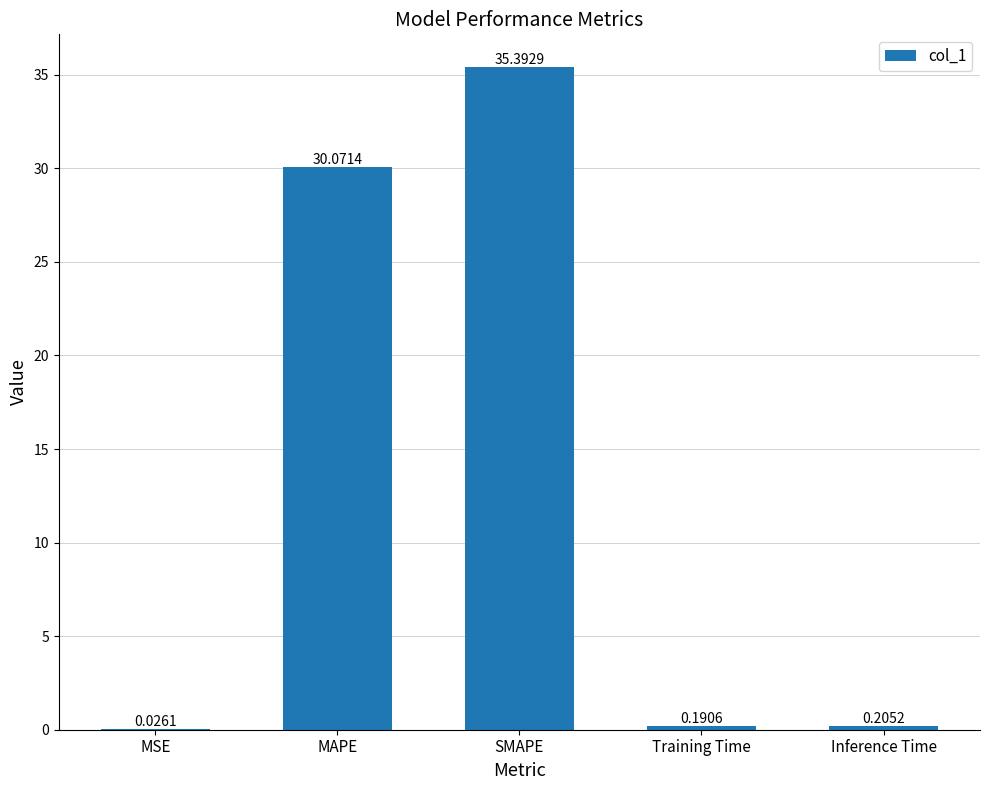

What is the change in value from SMAPE to Training Time?

-35.2